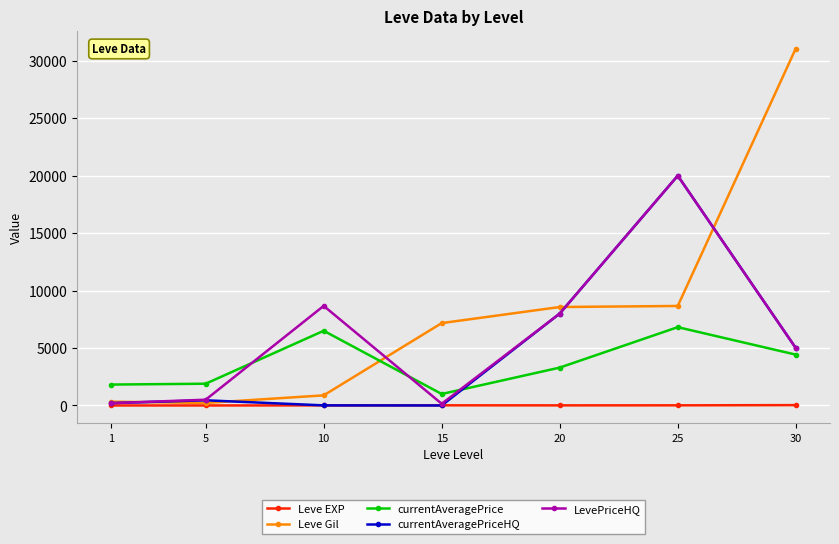

At which category is the sum across all series the highest?

25